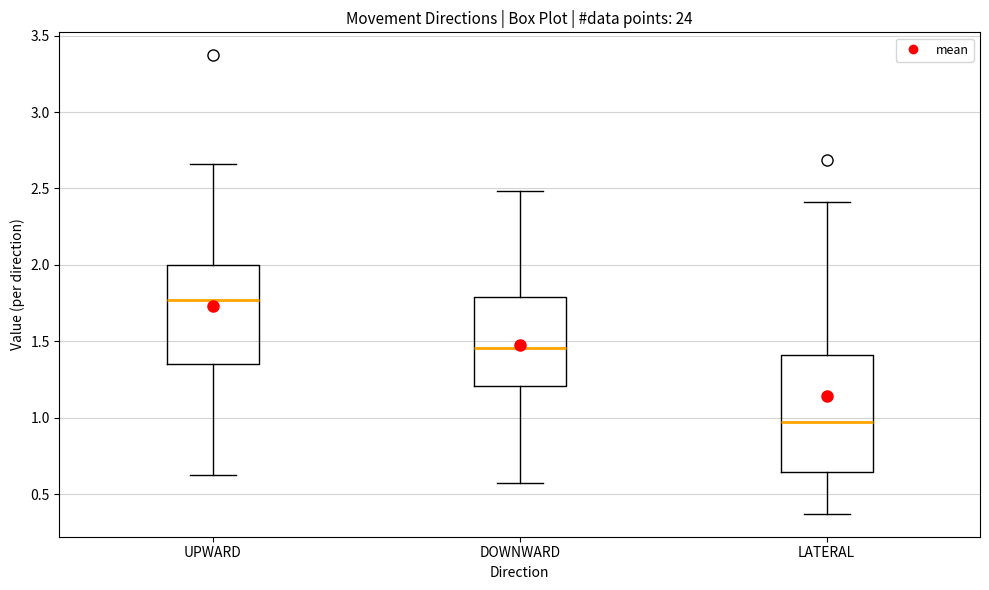

Which box is the tallest, from its lower edge to its upper edge?

LATERAL